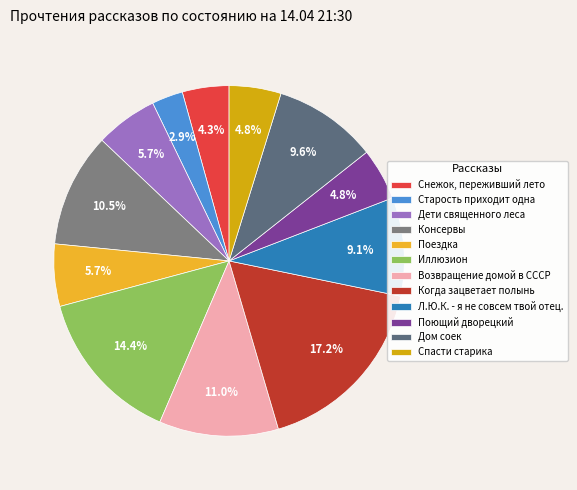

To the nearest percent, what portion does Консервы represent?

11%